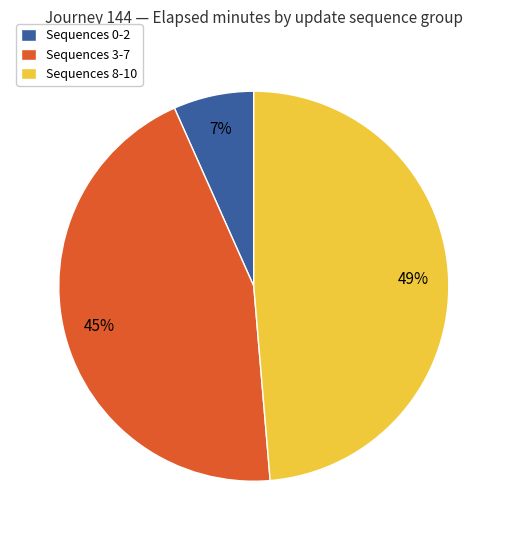

How many segments does this pie chart have?

3